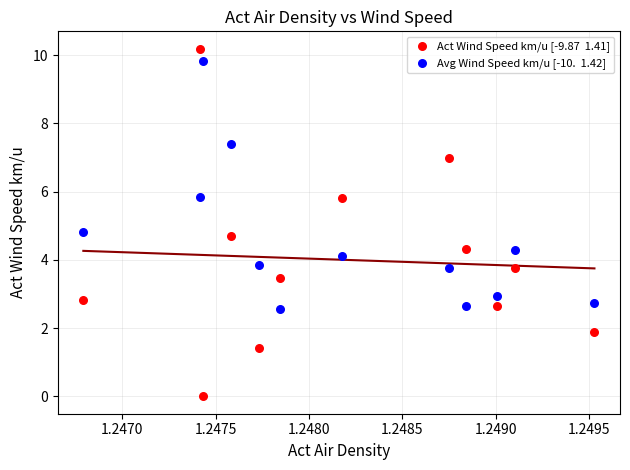

Across all data points, what is the range of Y values (max minus min)?

10.2